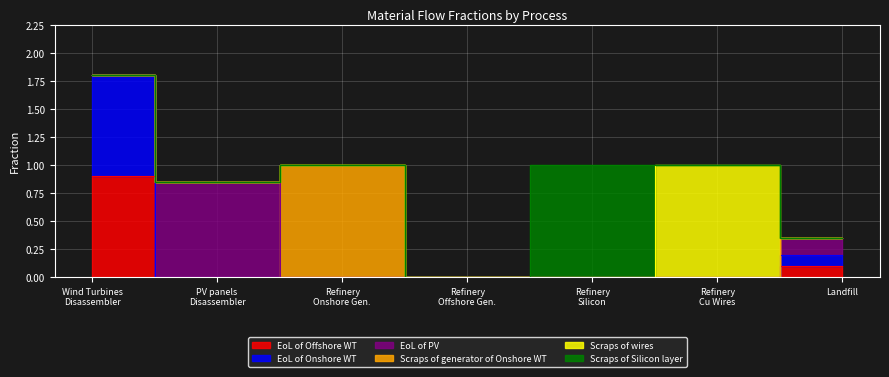

True or false: Scraps of Silicon layer and EoL of Onshore WT intersect in this chart.

False